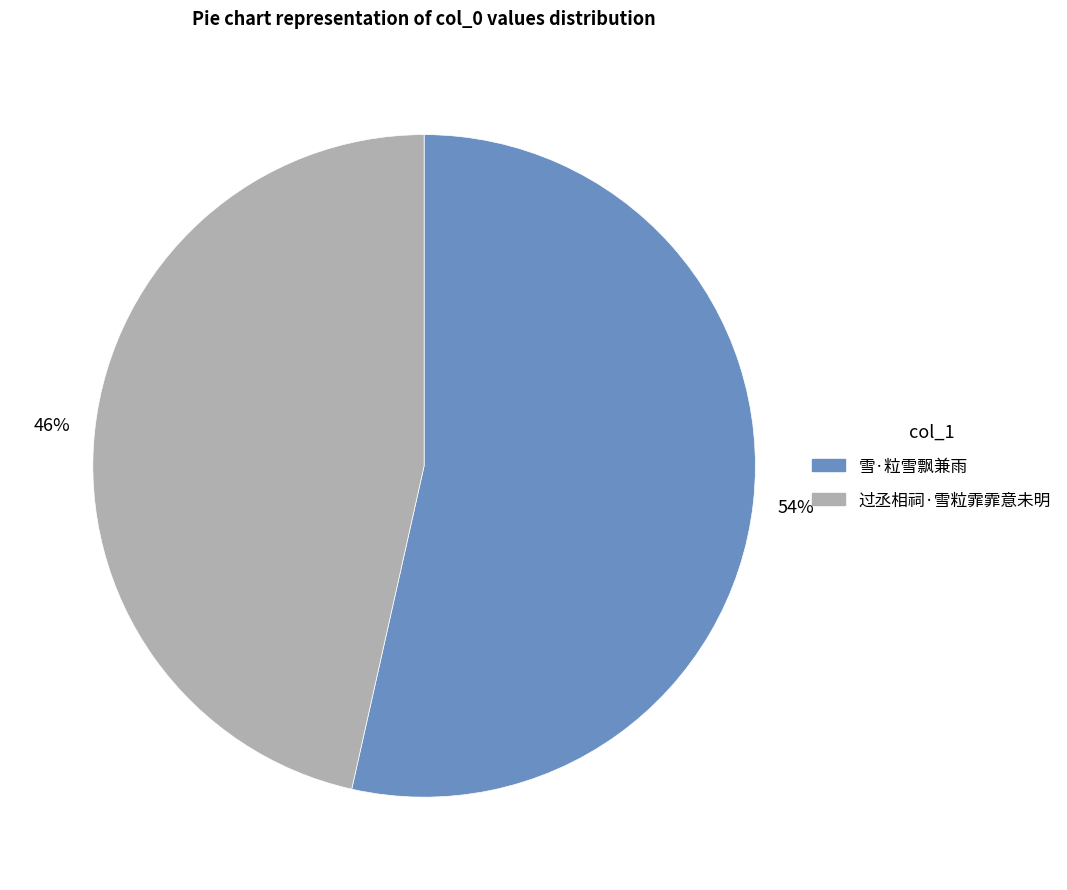

Is the sum of 雪·粒雪飘兼雨 and 过丞相祠·雪粒霏霏意未明 greater than half?

Yes